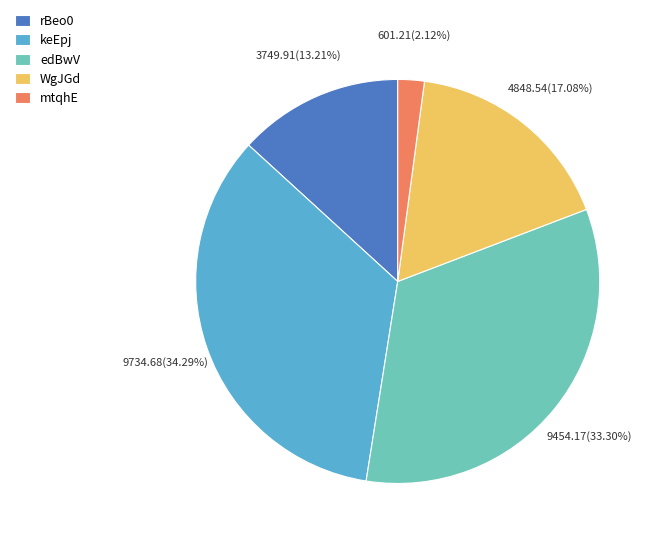

Is it true that rBeo0 is 13% of the pie?

True